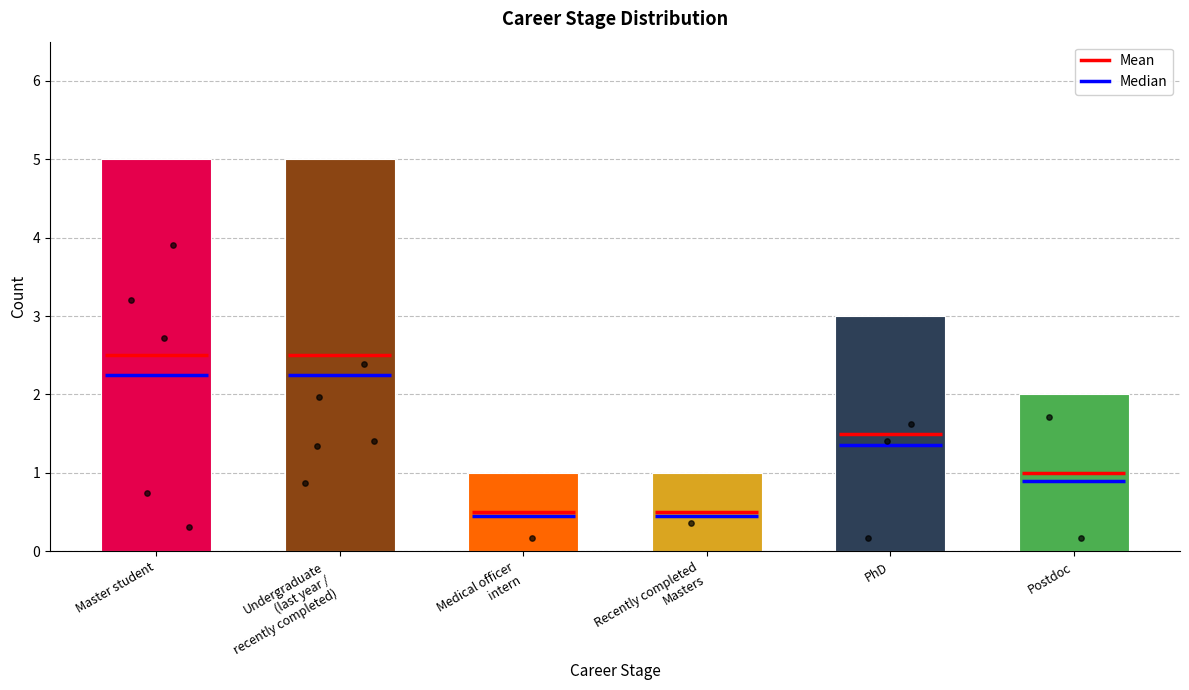

What is the ratio of the value at Undergraduate
(last year /
recently completed) to the value at PhD?

1.7